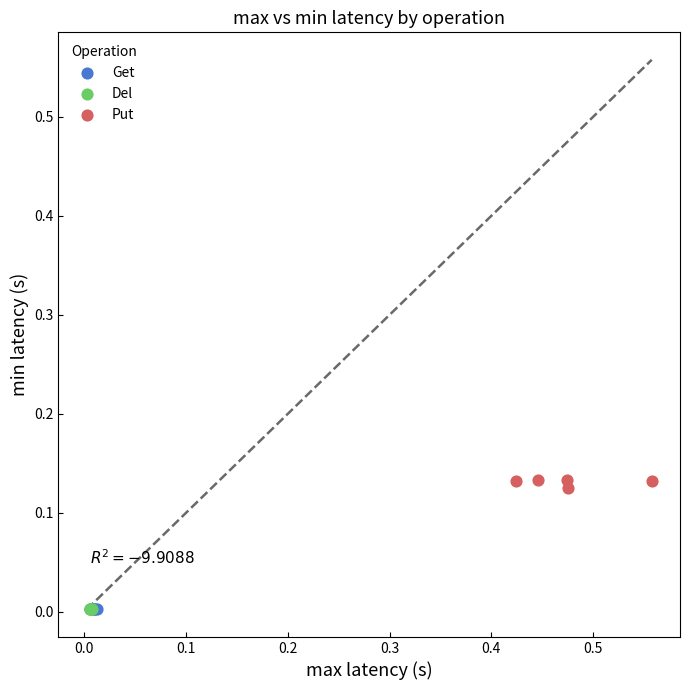

Which series contains the highest Y value?

Put